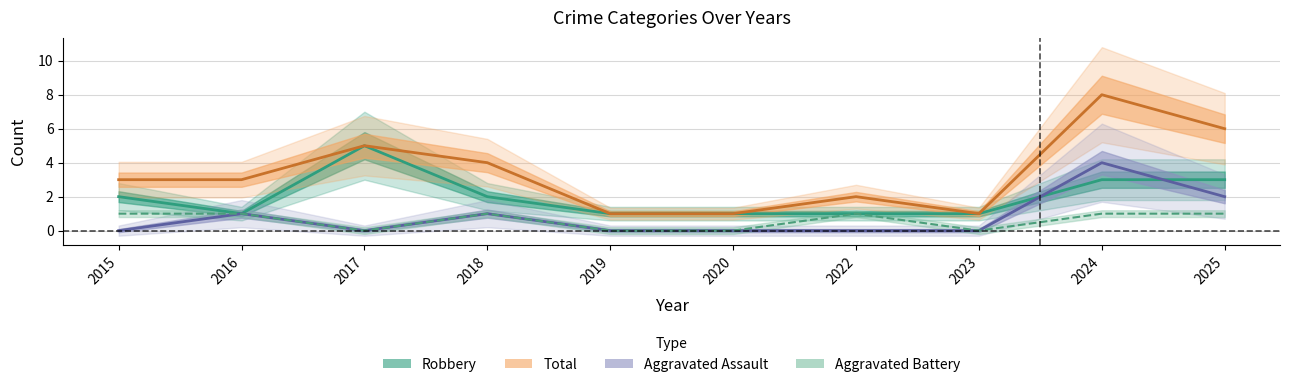

Reading left to right, what are all the values shown in this chart?

Robbery: 2015=2	2016=1	2017=5	2018=2	2019=1	2020=1	2022=1	2023=1	2024=3	2025=3
Total: 2015=3	2016=3	2017=5	2018=4	2019=1	2020=1	2022=2	2023=1	2024=8	2025=6
Aggravated Assault: 2015=0	2016=1	2017=0	2018=1	2019=0	2020=0	2022=0	2023=0	2024=4	2025=2
Aggravated Battery: 2015=1	2016=1	2017=0	2018=1	2019=0	2020=0	2022=1	2023=0	2024=1	2025=1